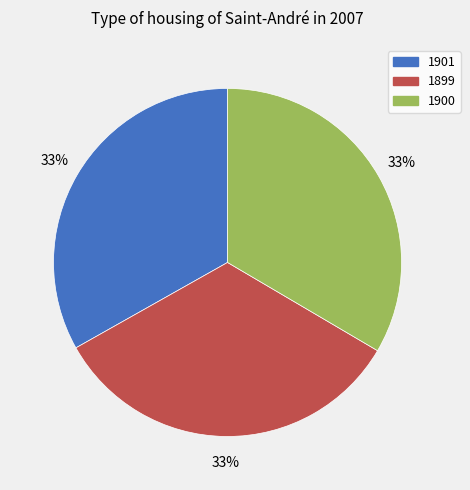

Is it true that 1900 is 22% of the pie?

False